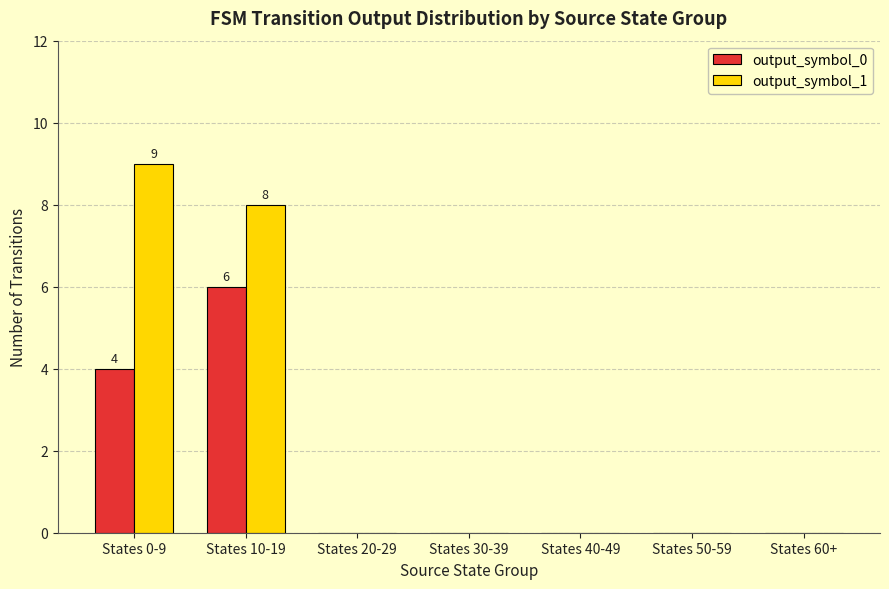

At which category is the sum across all series the highest?

States 10-19